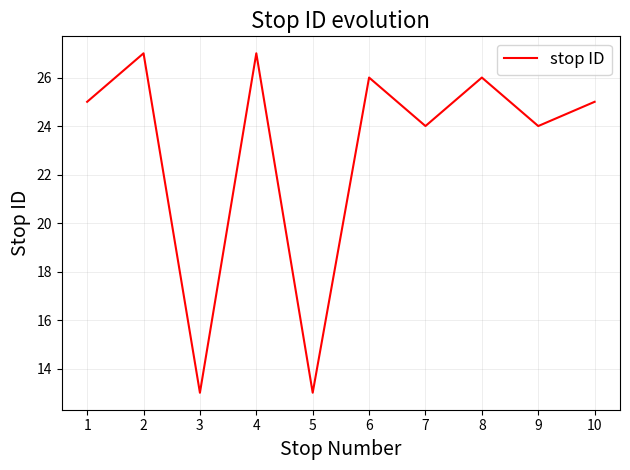

What is the difference between the maximum and minimum values?

14